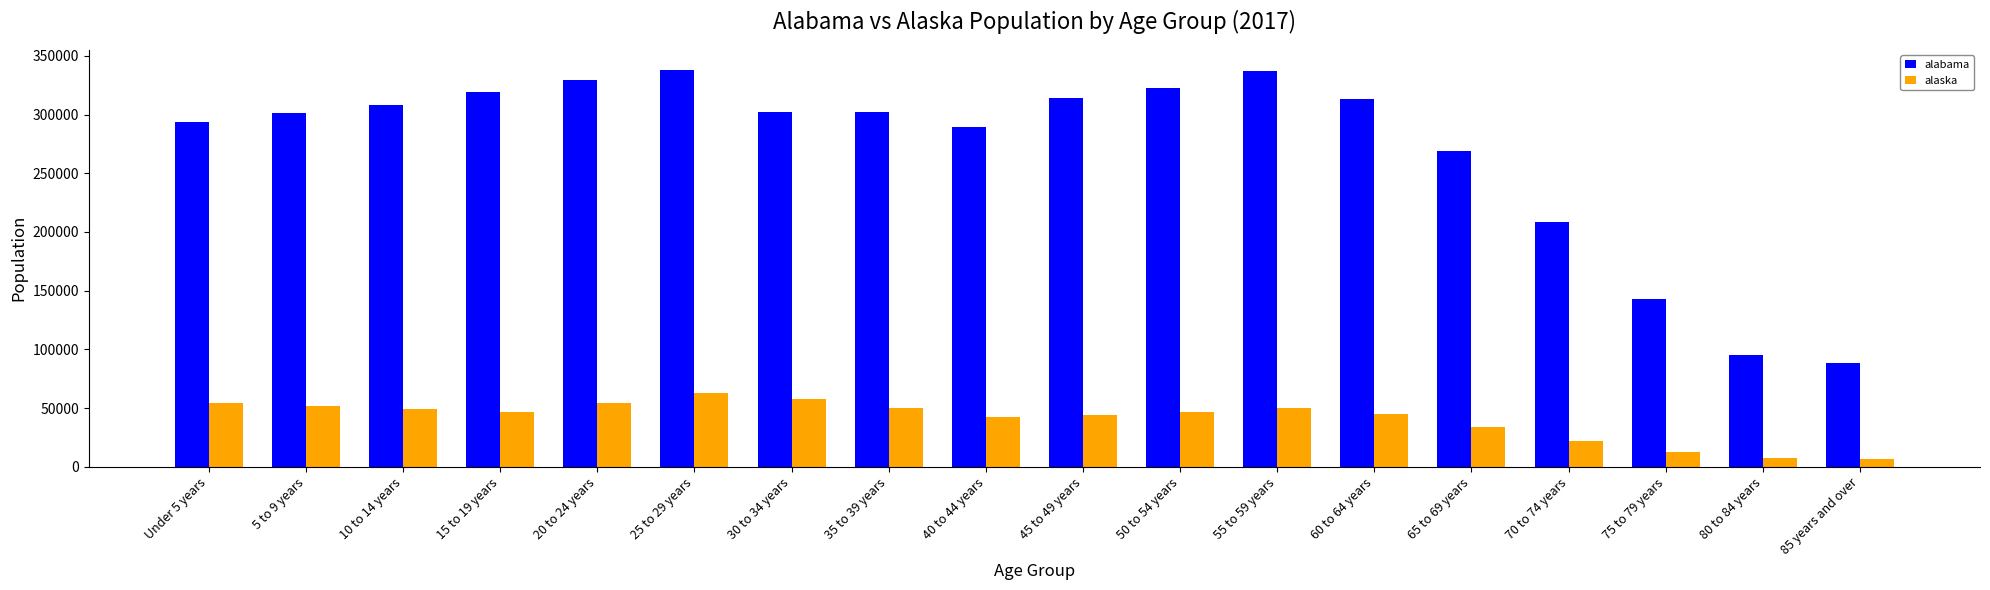

What is the total value across all series at 20 to 24 years?

384314